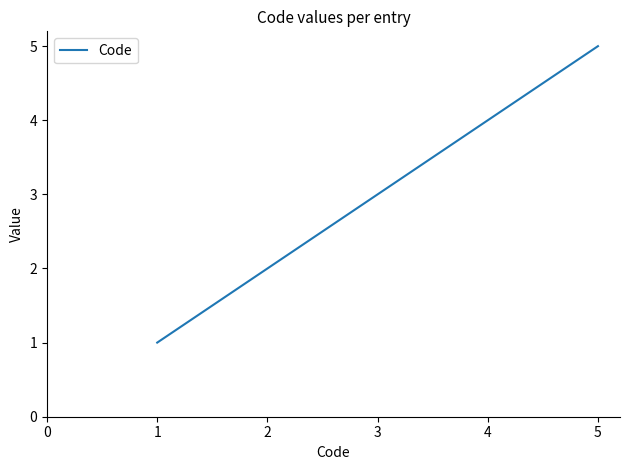

Rank the categories by value from highest to lowest.

5, 4, 3, 2, 1